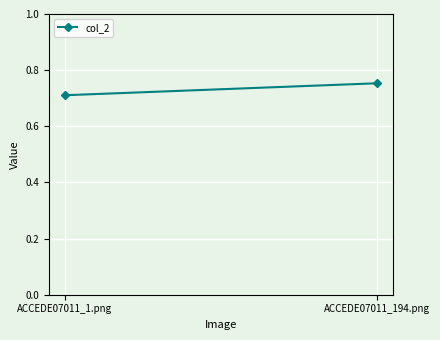

What is the sum of all values?

1.5